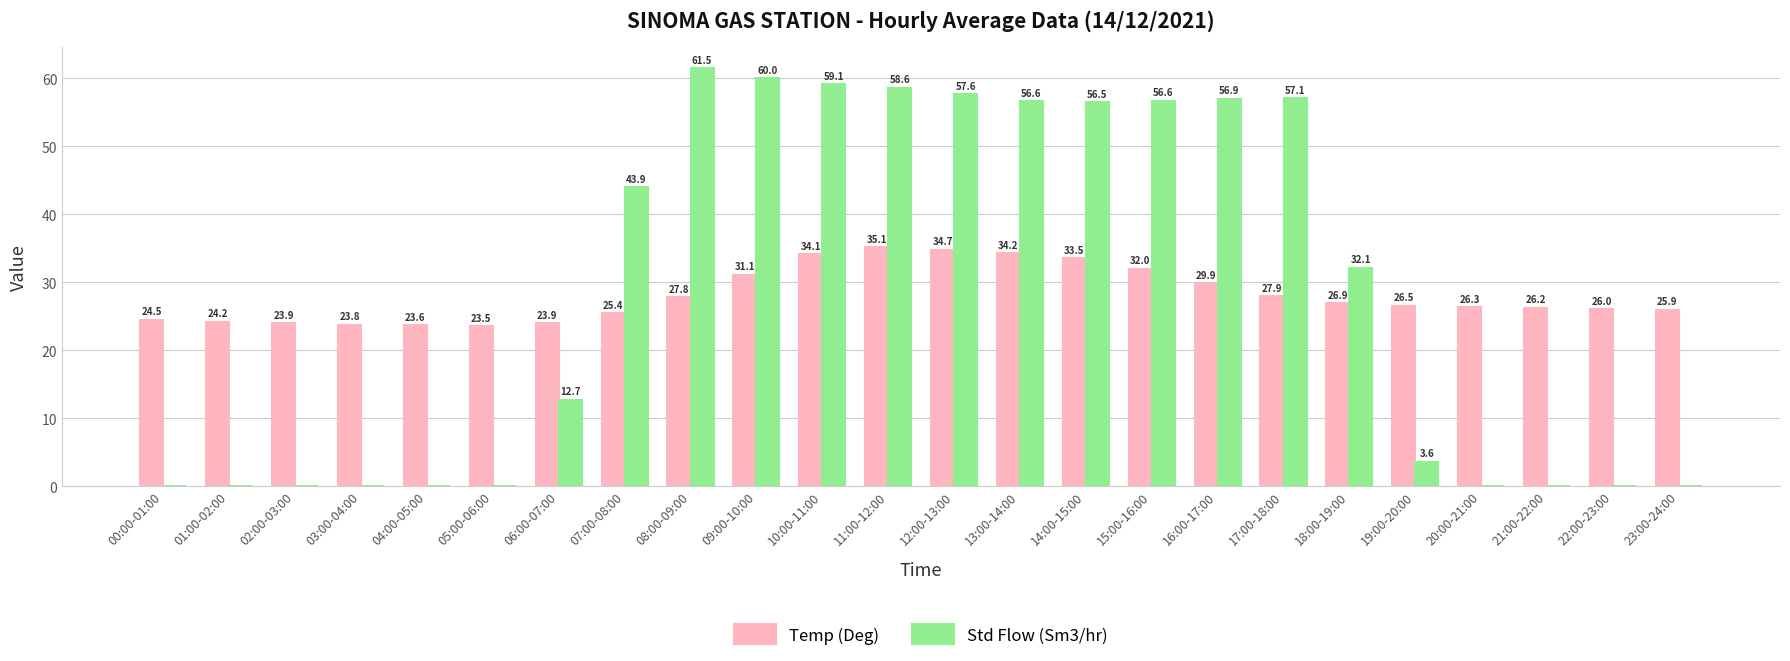

Which series has the largest range (max minus min)?

Std Flow (Sm3/hr)